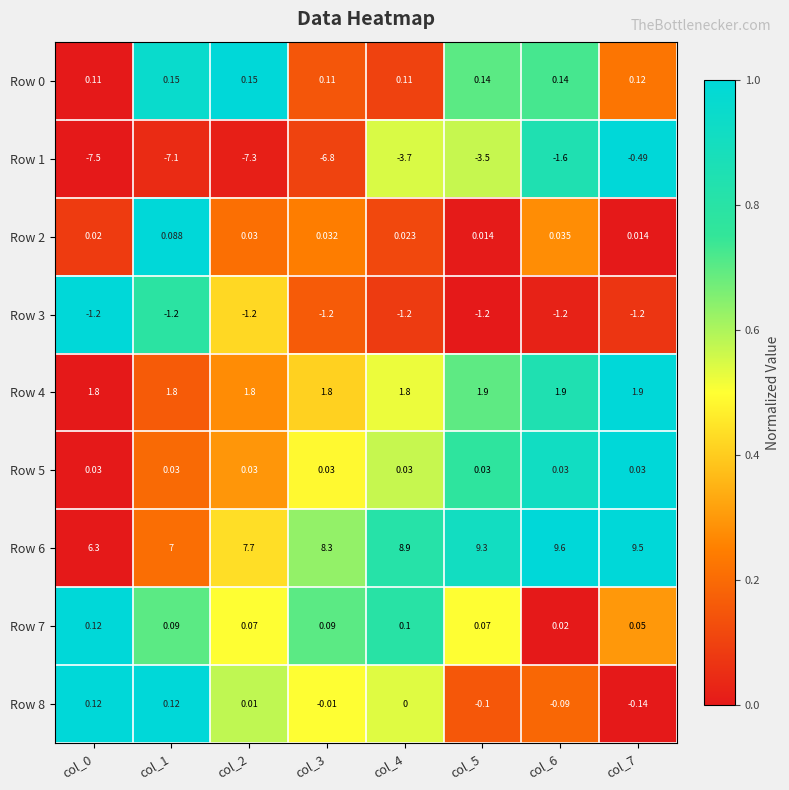

Is the value of Row 5 at col_7 greater than the value of Row 3 at col_0?

Yes